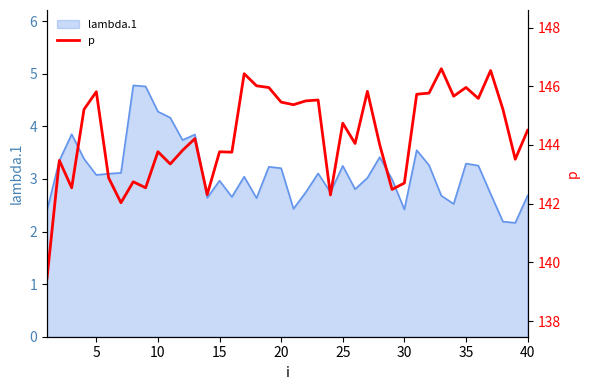

What is the maximum value for lambda.1?

4.8